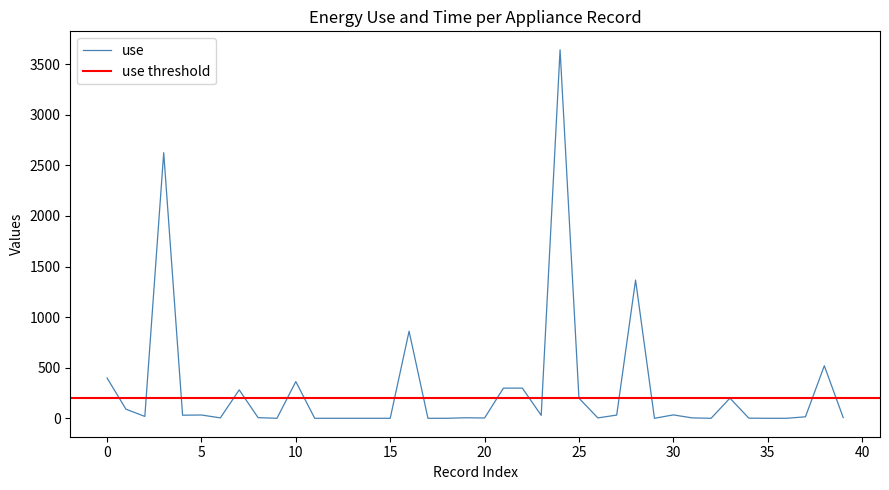

How many categories are shown in the chart?

40